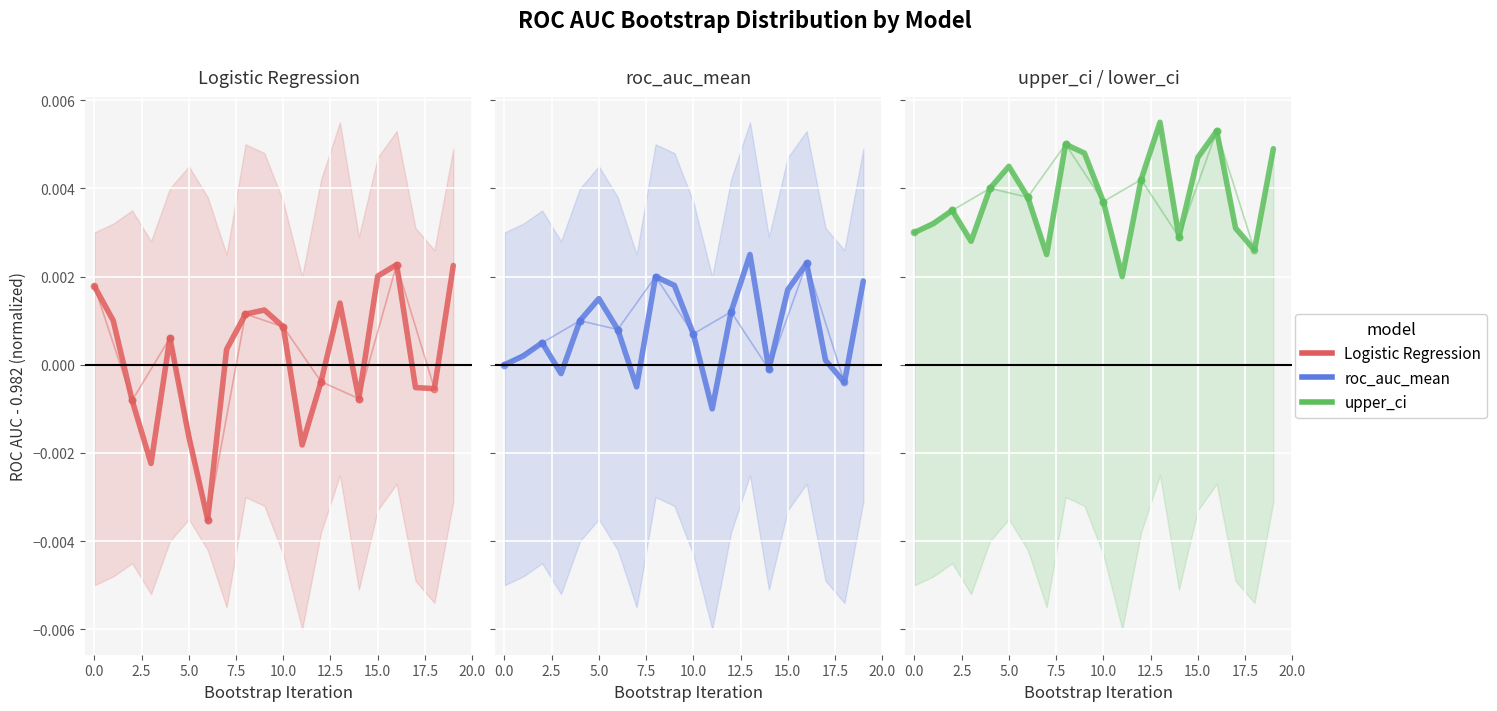

What are all the series names shown in the legend?

Logistic Regression, roc_auc_mean, upper_ci